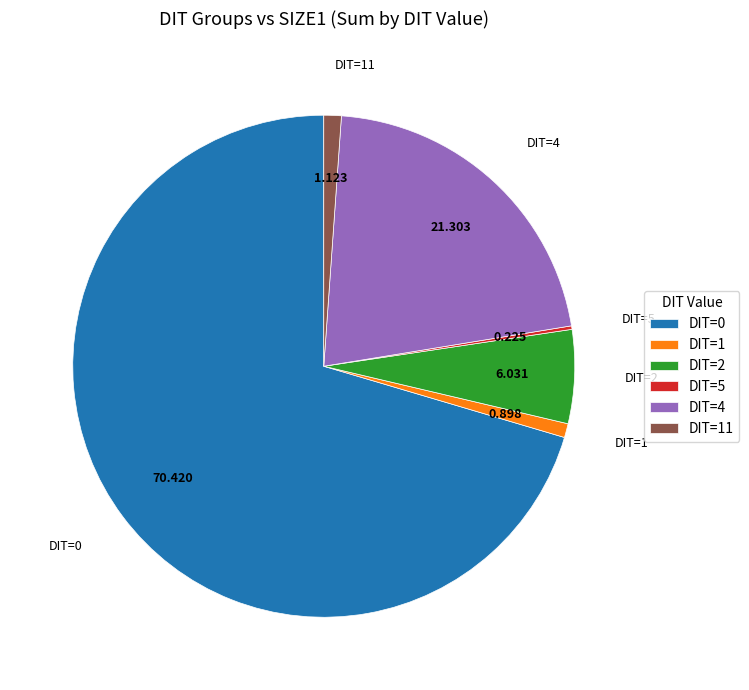

Combined, do DIT=0 and DIT=2 account for over 50%?

Yes